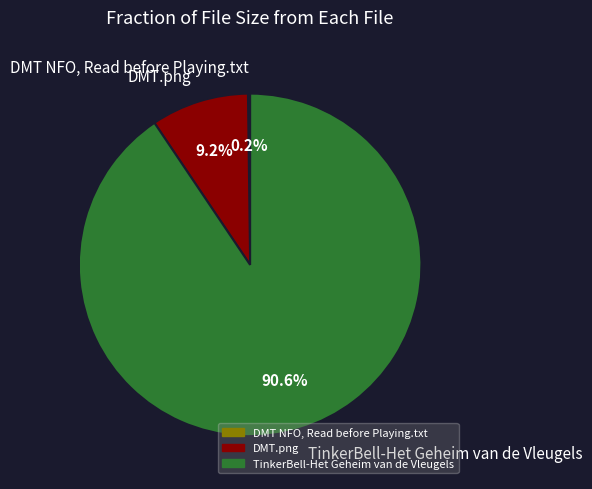

To the nearest percent, what portion does DMT.png represent?

9%